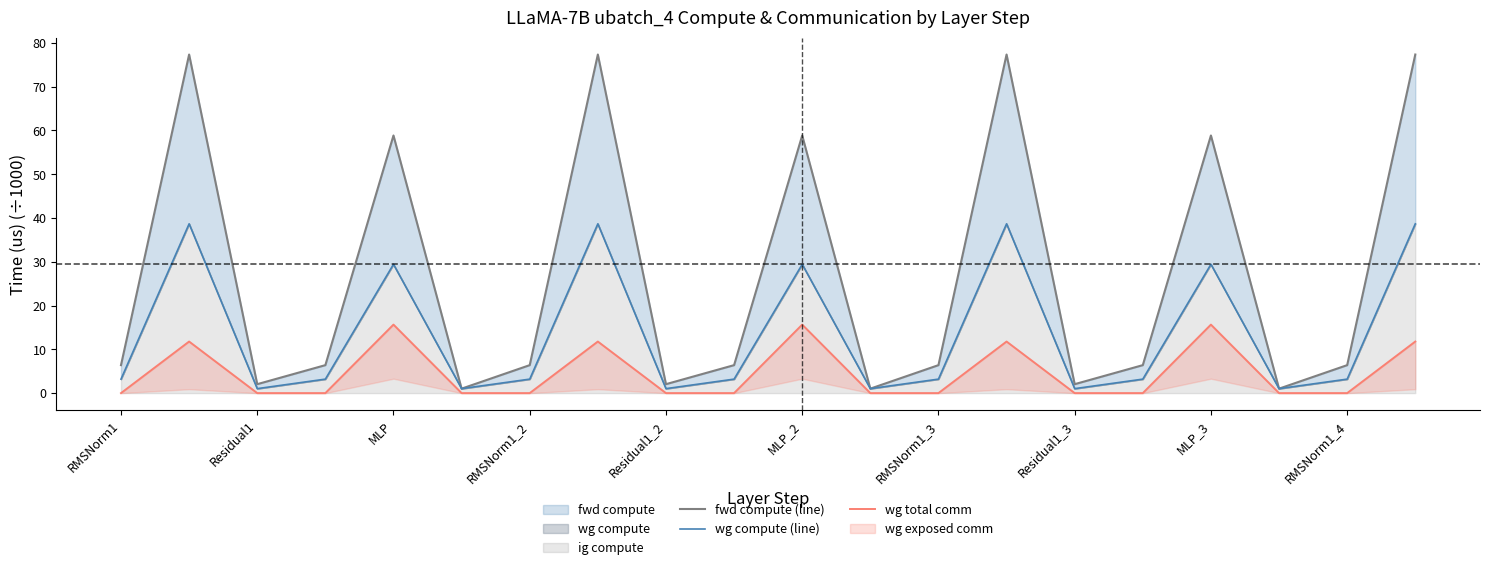

The value of fwd compute (line) at 11 is 1.0. True or false?

True